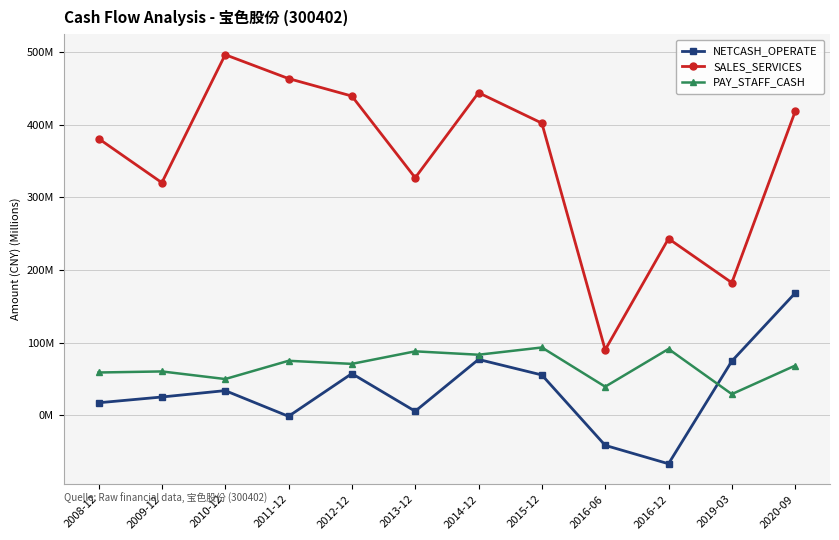

What is the difference between the maximum and minimum values in the NETCASH_OPERATE series?

234.7